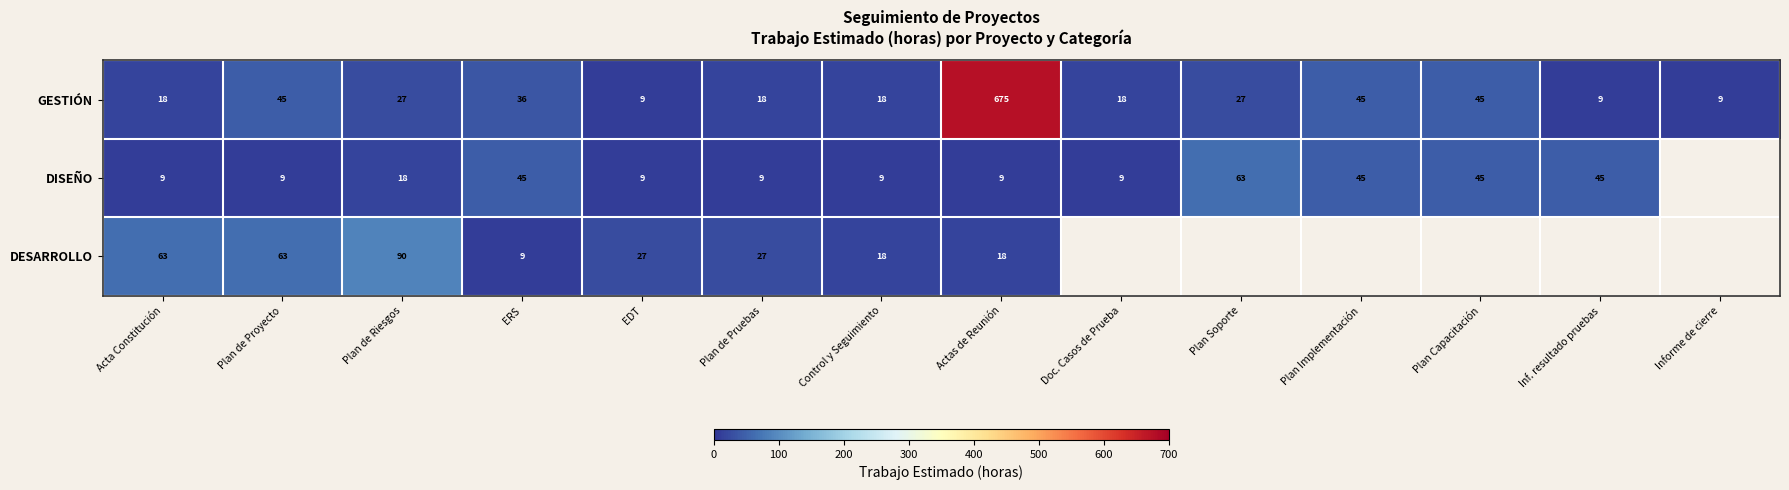

What is the sum of all GESTIÓN values?

999